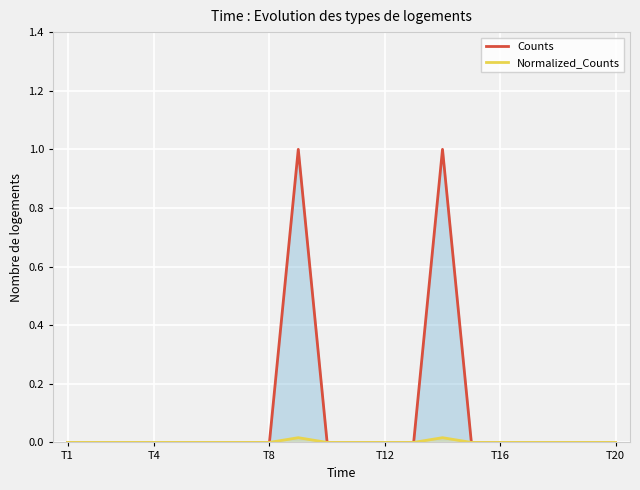

At which label is Normalized_Counts closest to 0?

T1